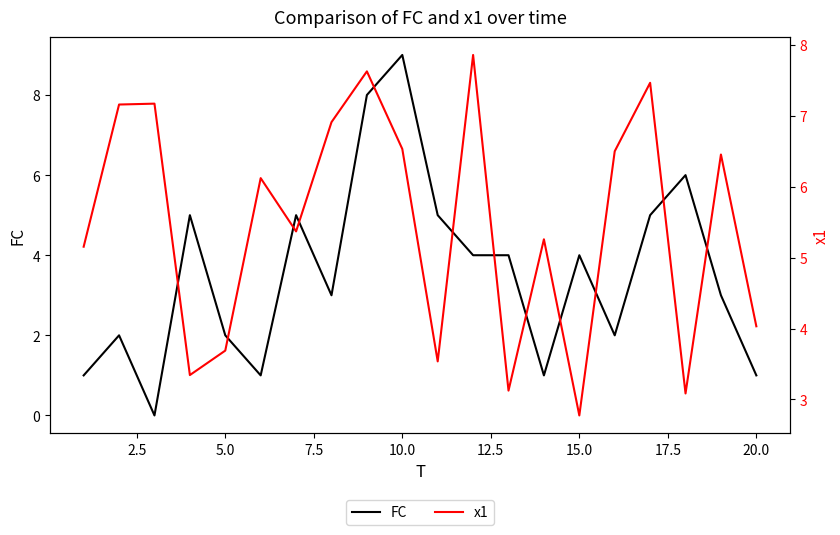

True or false: FC has more than 2 interior local peaks.

True